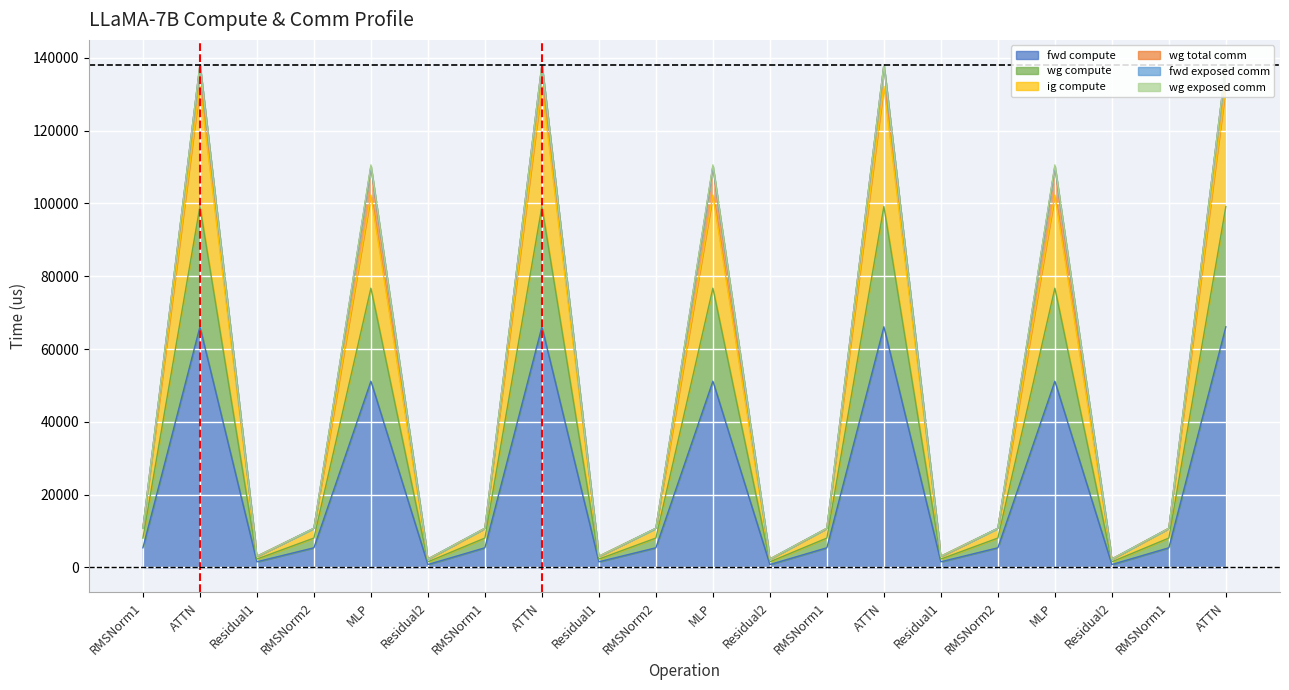

What is the minimum value shown in the chart?

752.5